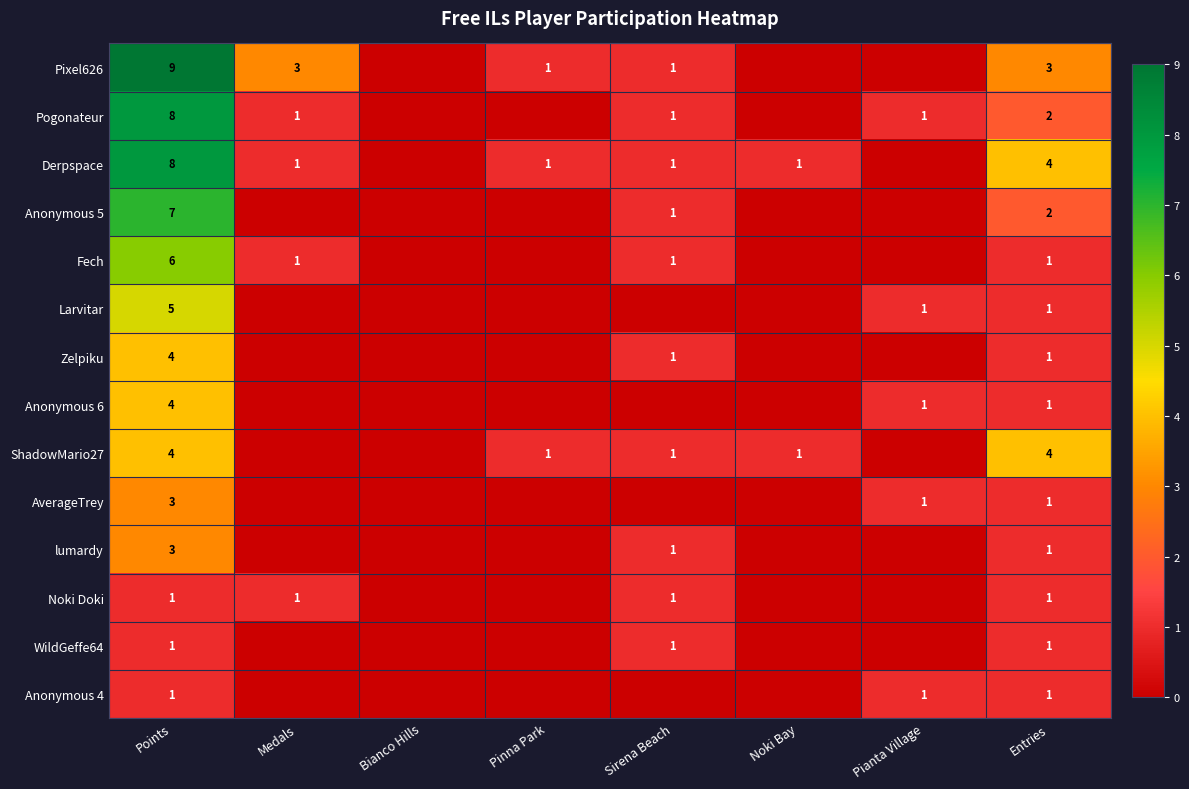

Is the value of WildGeffe64 at Entries greater than the value of Anonymous 5 at Entries?

No